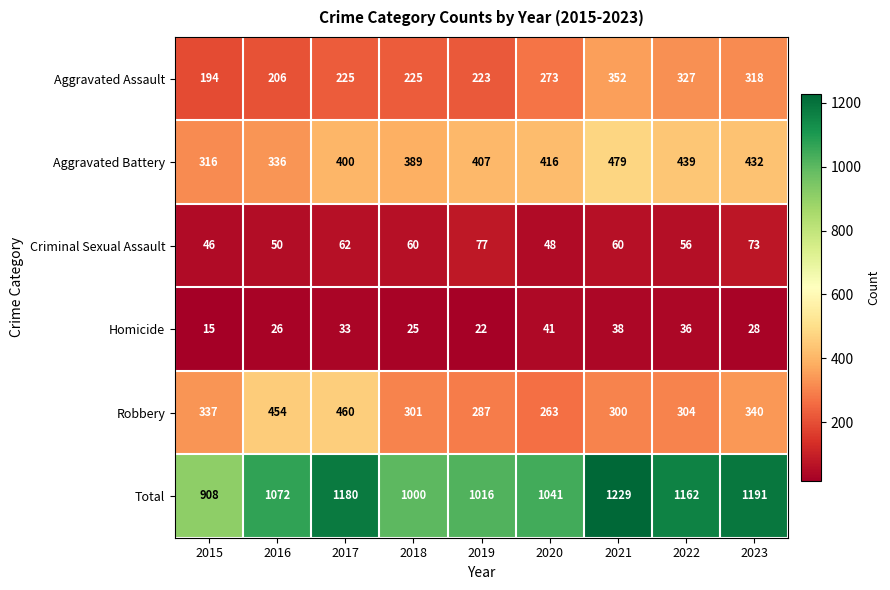

What is the spread (max minus min) of values at 2015?

893